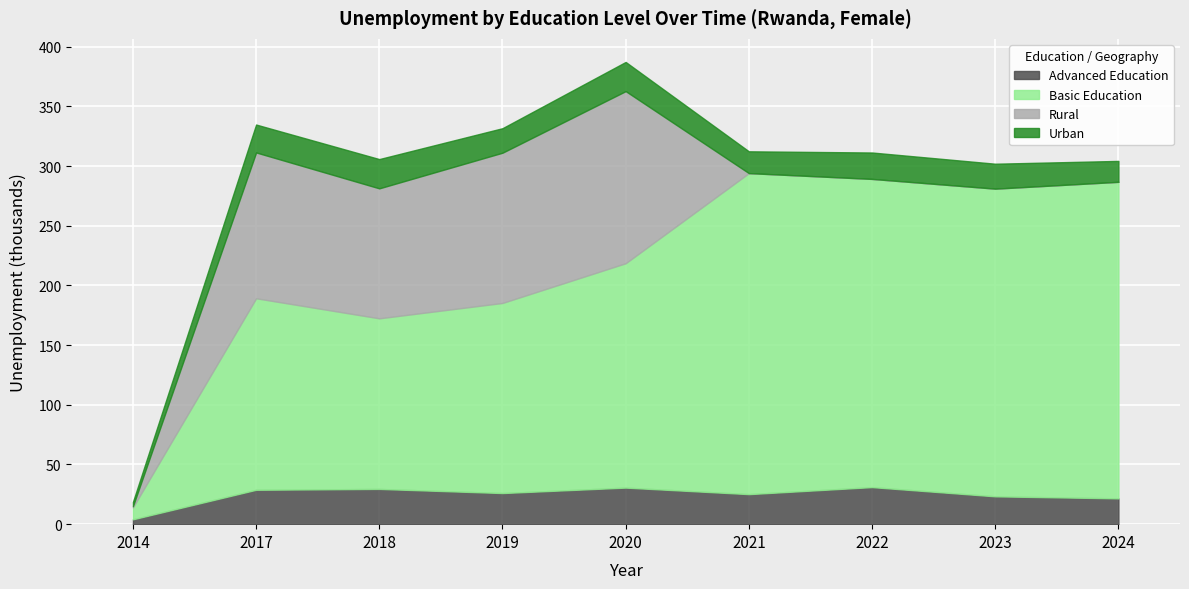

How many distinct data groups are displayed?

4